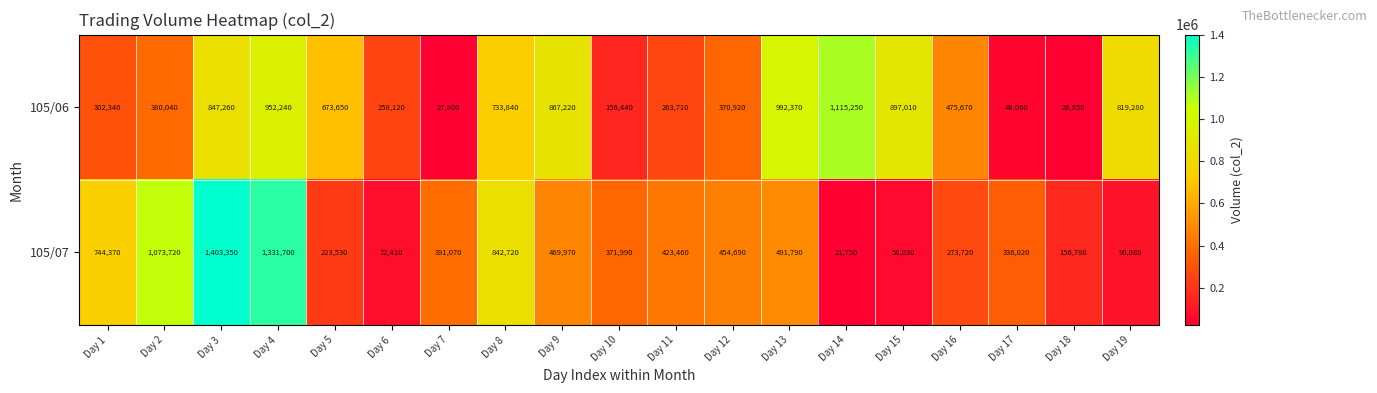

List the series in order of their overall mean, highest first.

105/06, 105/07